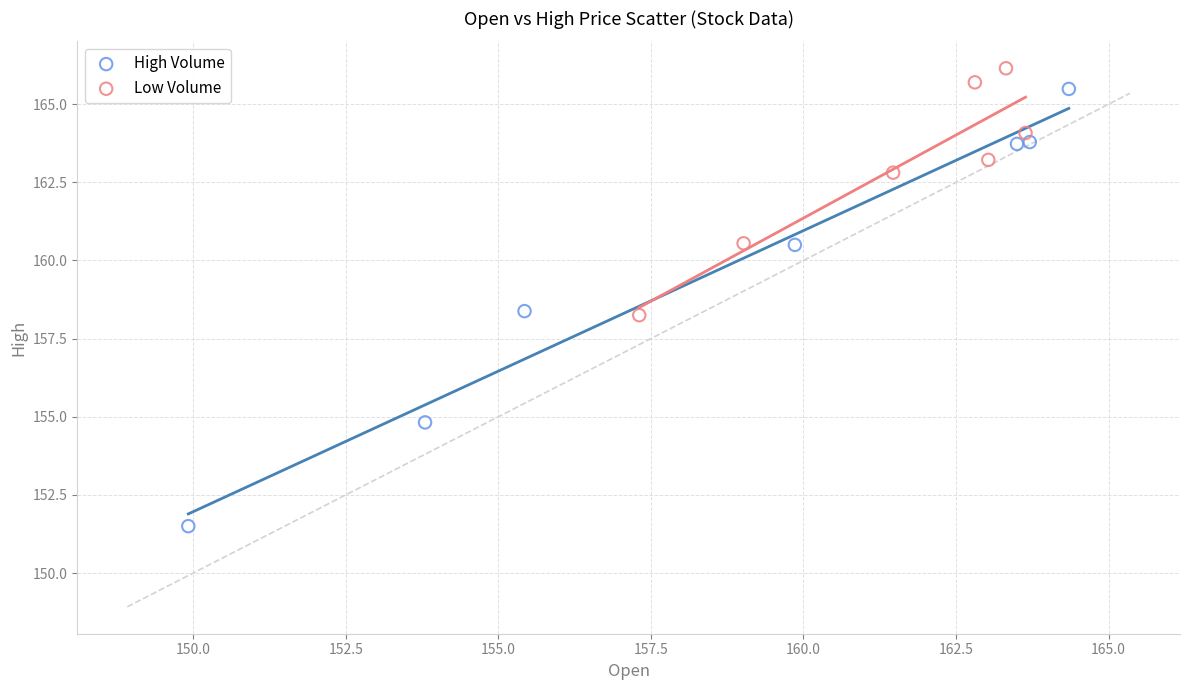

Which series reaches the minimum Y coordinate?

High Volume